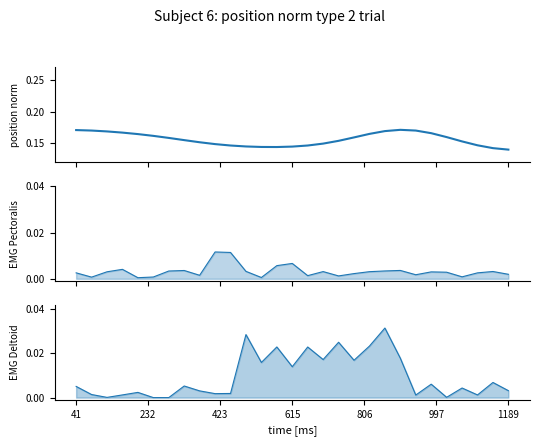

True or false: EMG Deltoid has a value of 0.0 at 8.

False